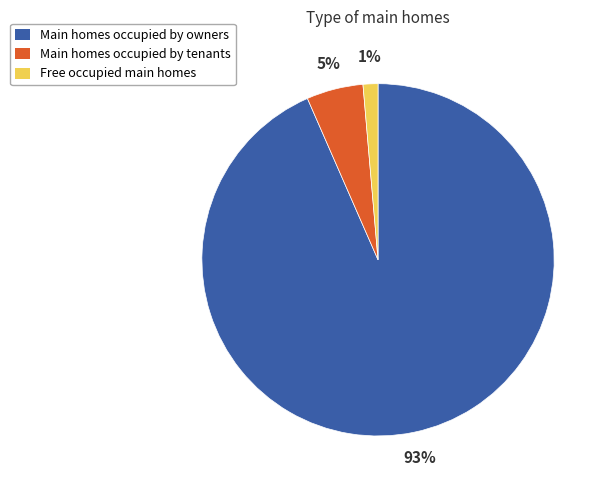

Between Main homes occupied by owners and Main homes occupied by tenants, which is larger?

Main homes occupied by owners